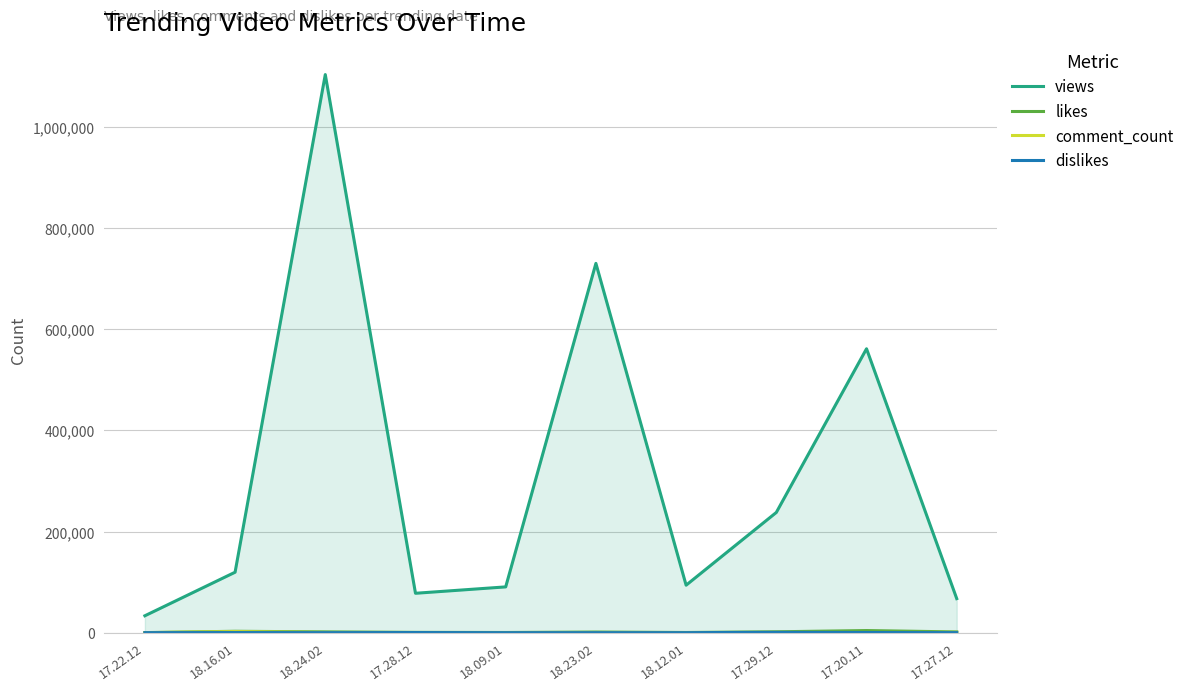

At which category is the sum across all series the highest?

18.24.02